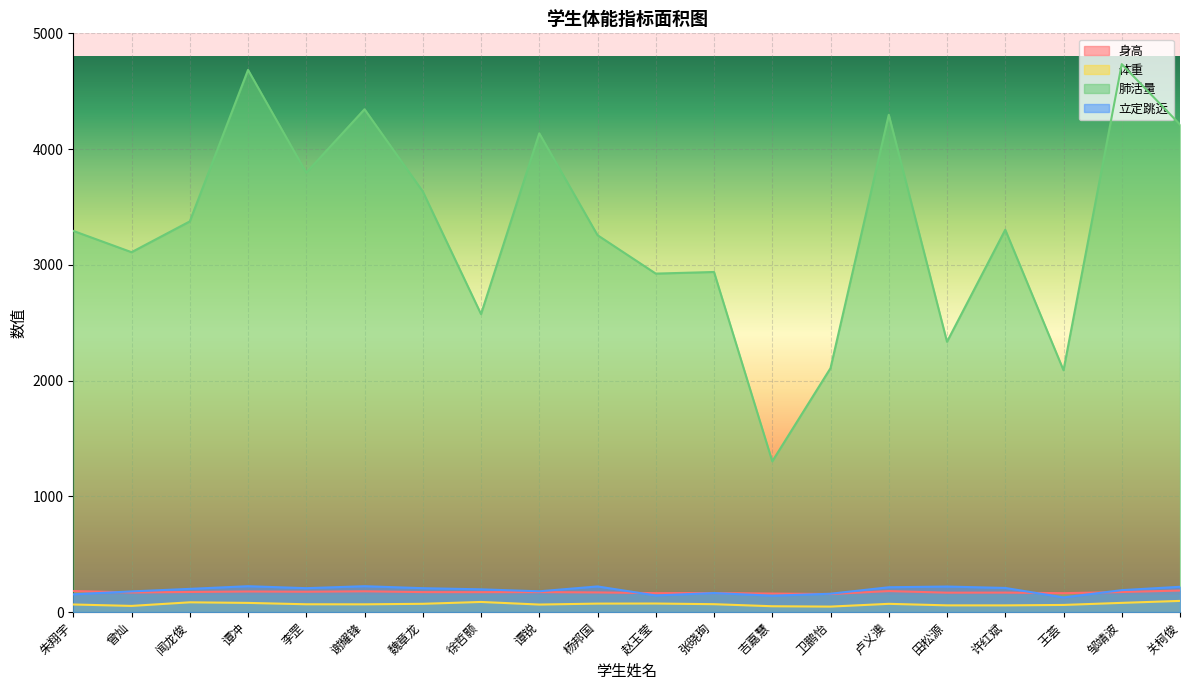

At 张晓珣, list the series in order from smallest to largest.

体重, 立定跳远, 身高, 肺活量